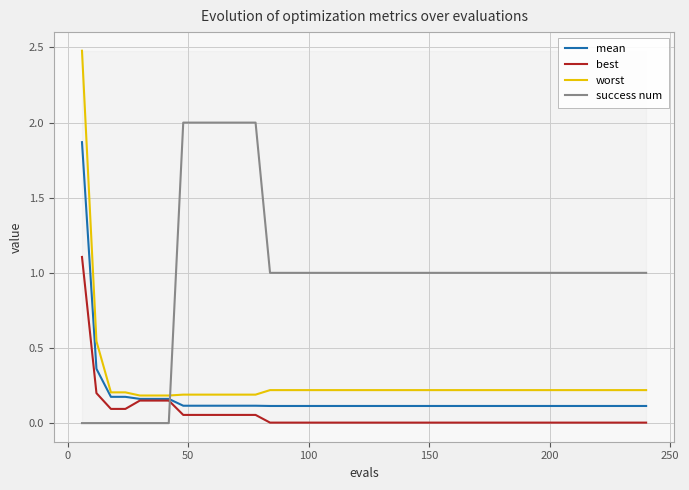

How many times do mean and success num cross each other?

1